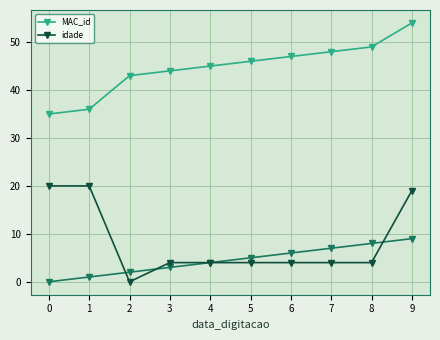

Which series has the largest total across all categories?

MAC_id